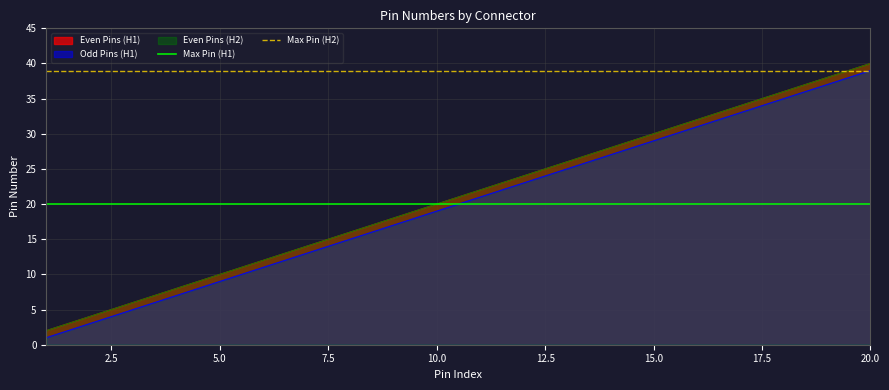

At how many categories does at least one series exceed 30?

2